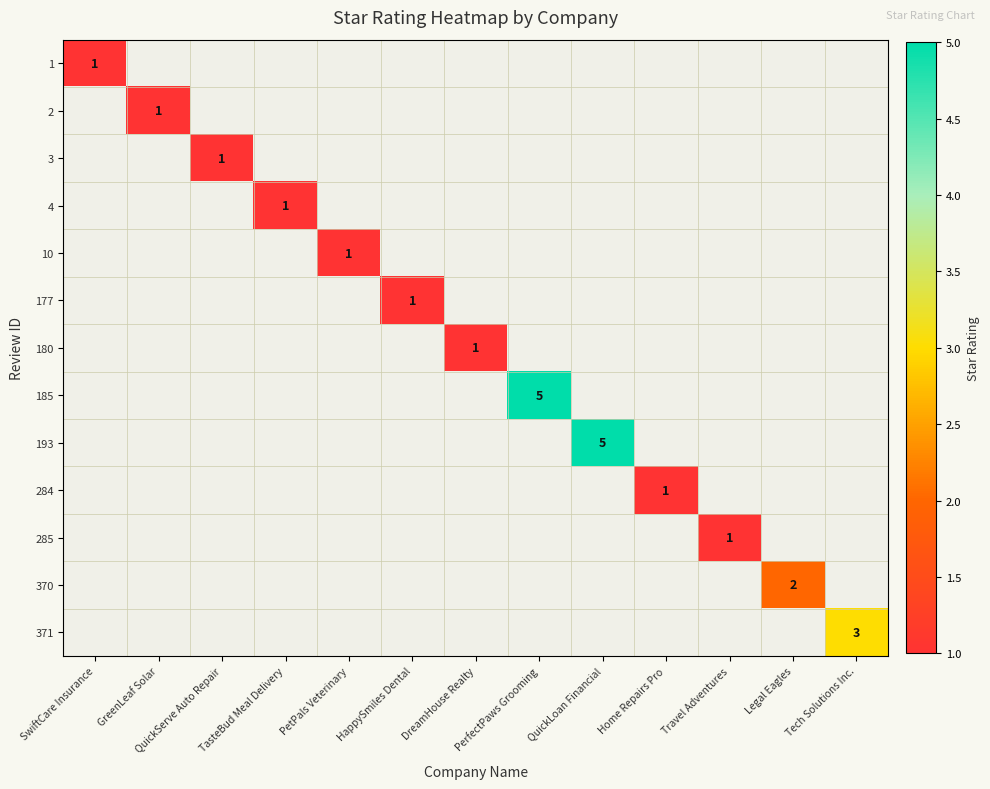

The value of 4 at TasteBud Meal Delivery is 1. True or false?

True